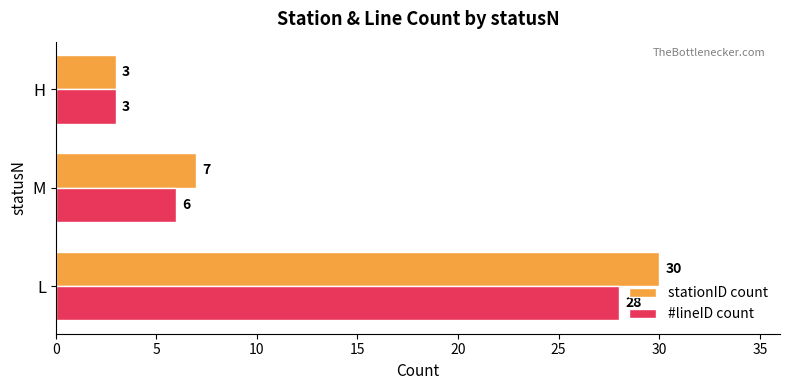

Read the stationID count value at M, to the nearest 10.

10